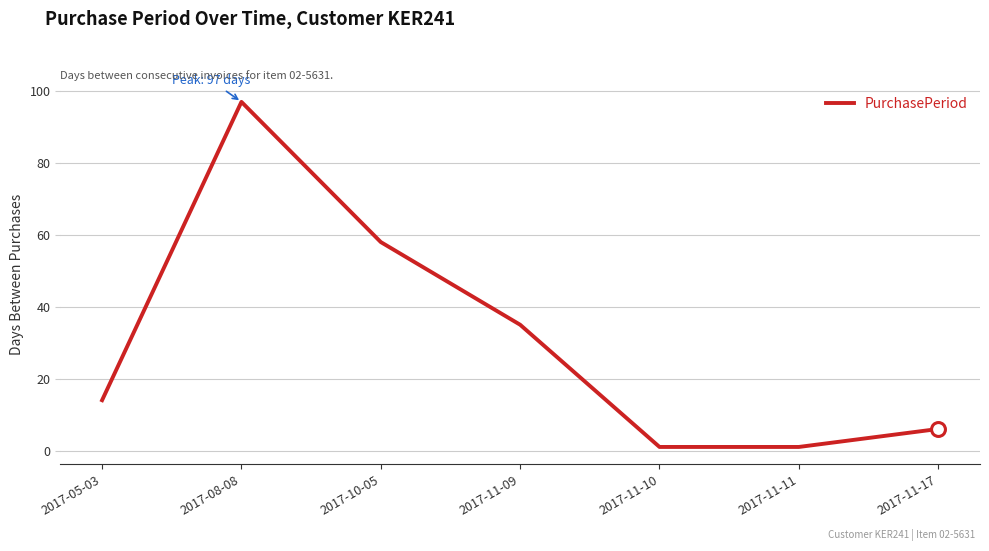

What is the smallest value displayed?

1